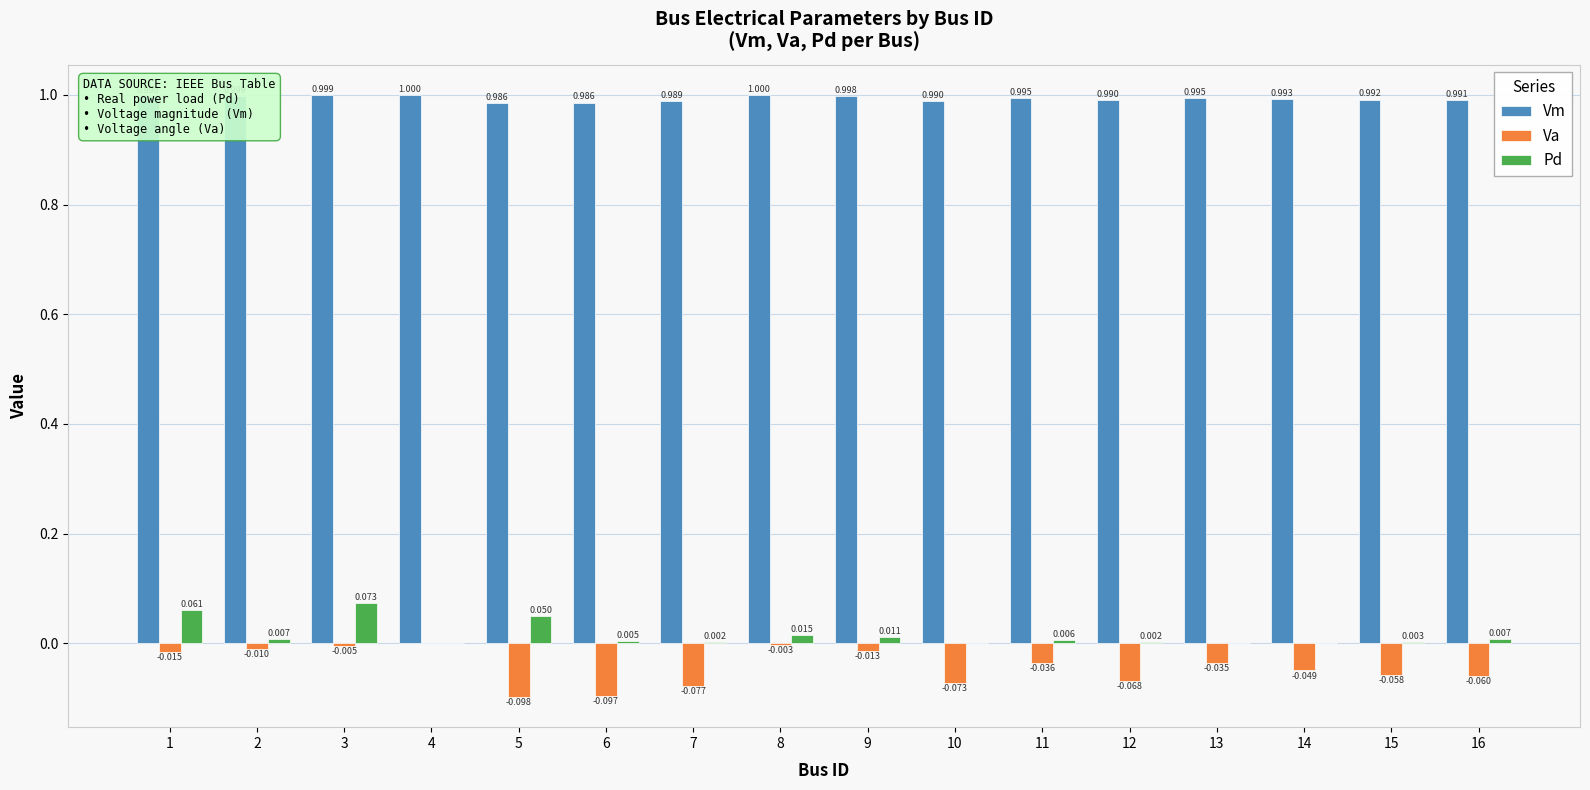

At which category is the sum across all series the highest?

3